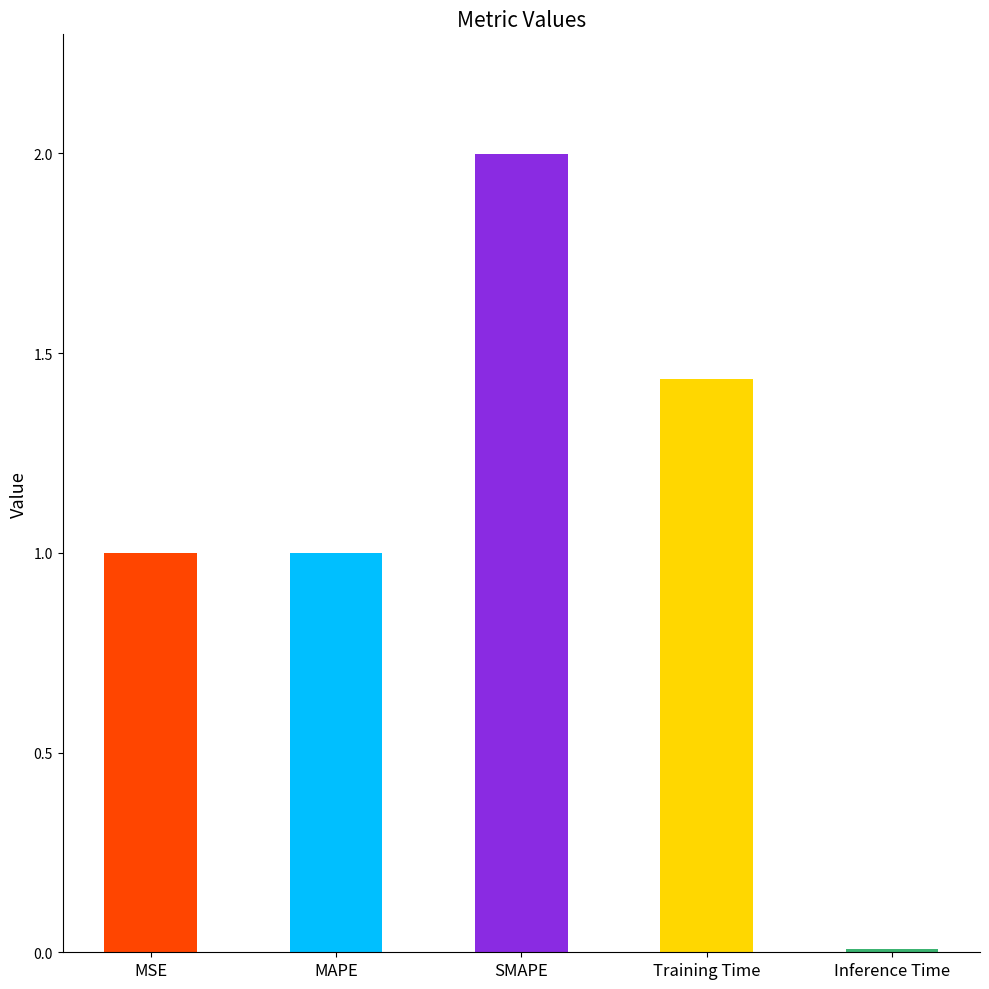

What is the difference between the maximum and minimum values?

2.0